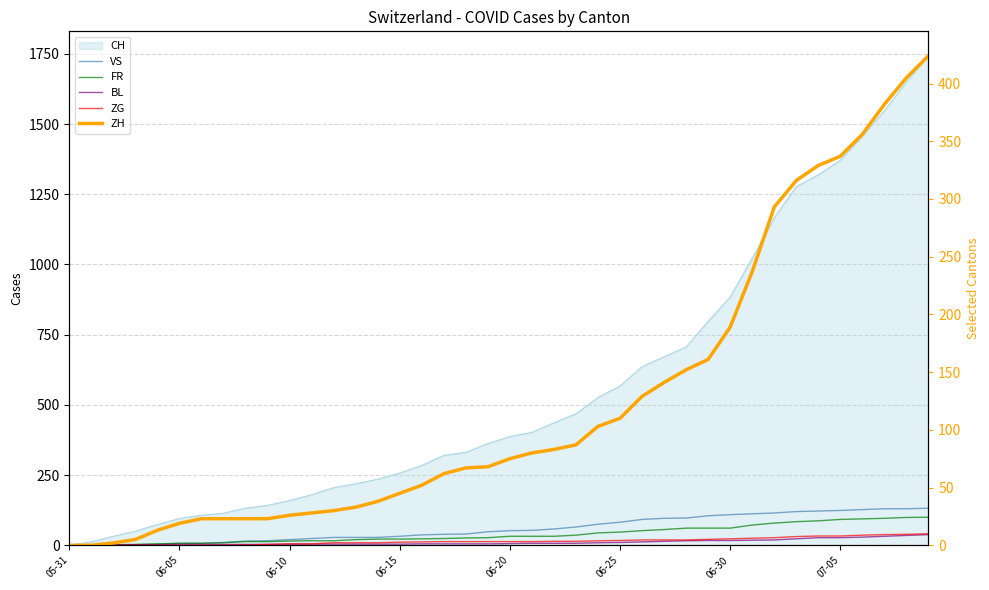

At which label does BL reach its minimum?

05-31